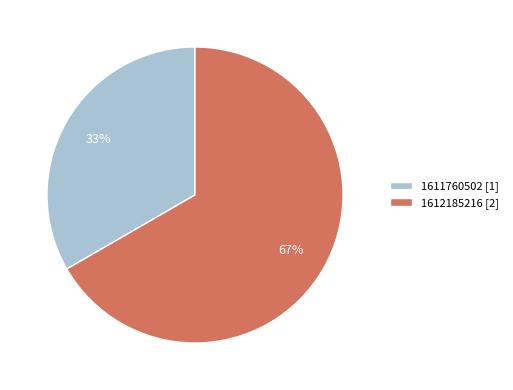

Do 1612185216 [2] and 1611760502 [1] together represent more than half of the pie?

Yes